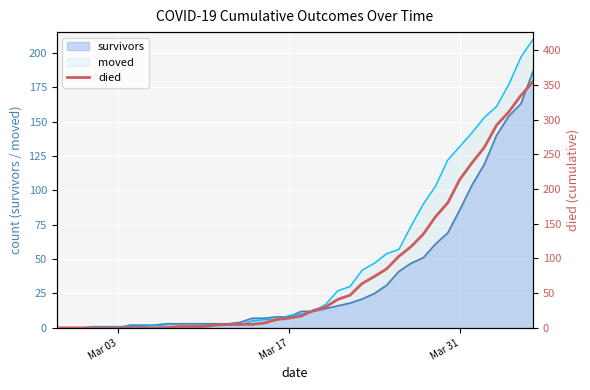

How many data points are above 17?

19